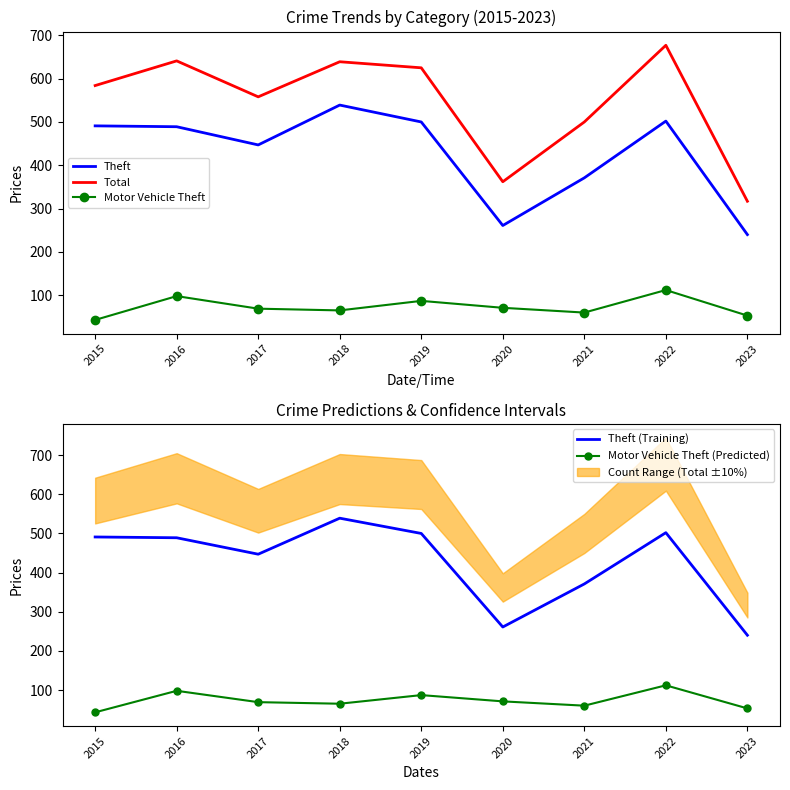

What is the sum of all Motor Vehicle Theft (Predicted) values?

658